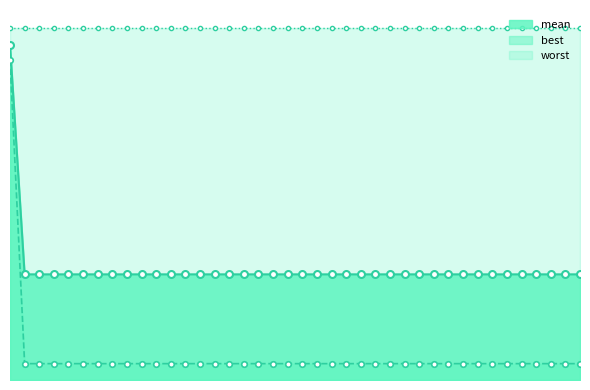

Does the chart display data point markers on the line(s)?

Yes